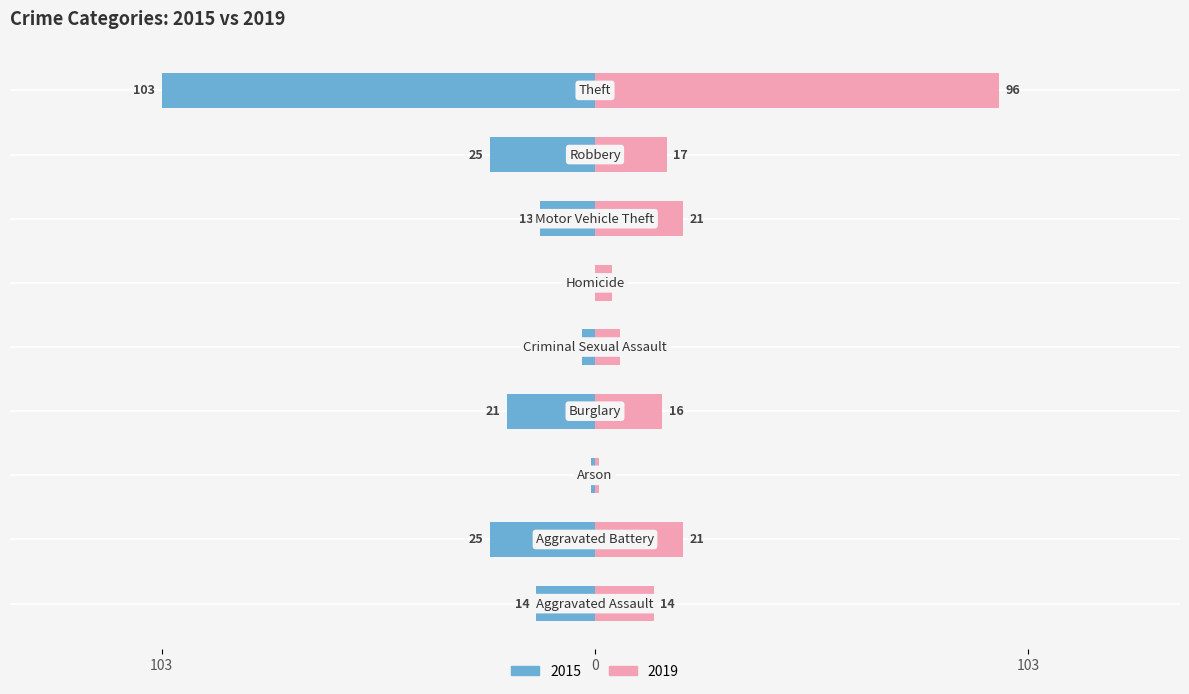

The 2019 series shows 6 at Criminal Sexual Assault. True or false?

True